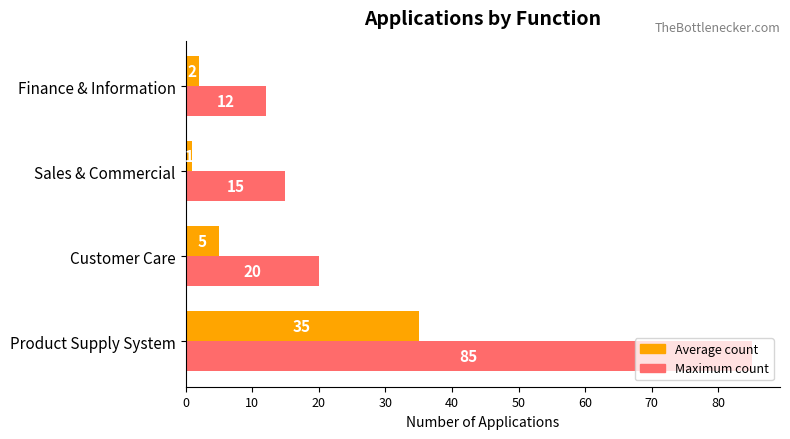

List the series in order of their peak value, lowest first.

Average count, Maximum count